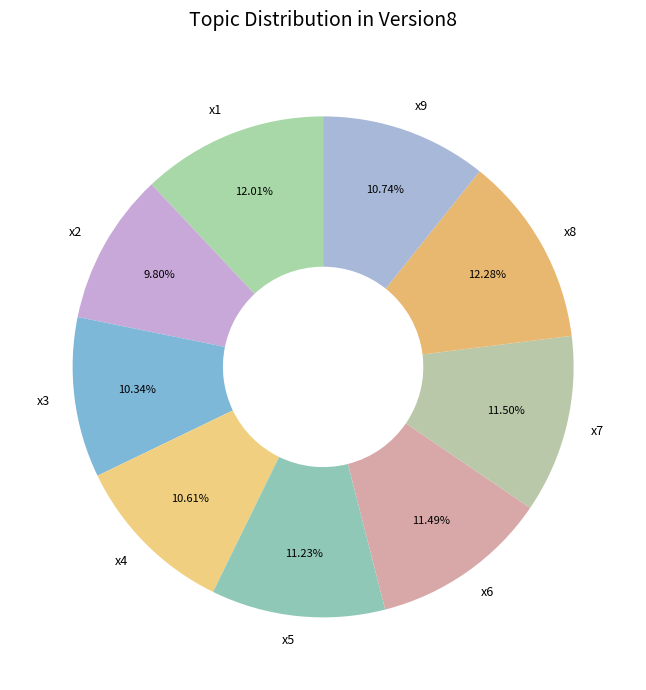

To the nearest percent, what is the average slice percentage?

11%